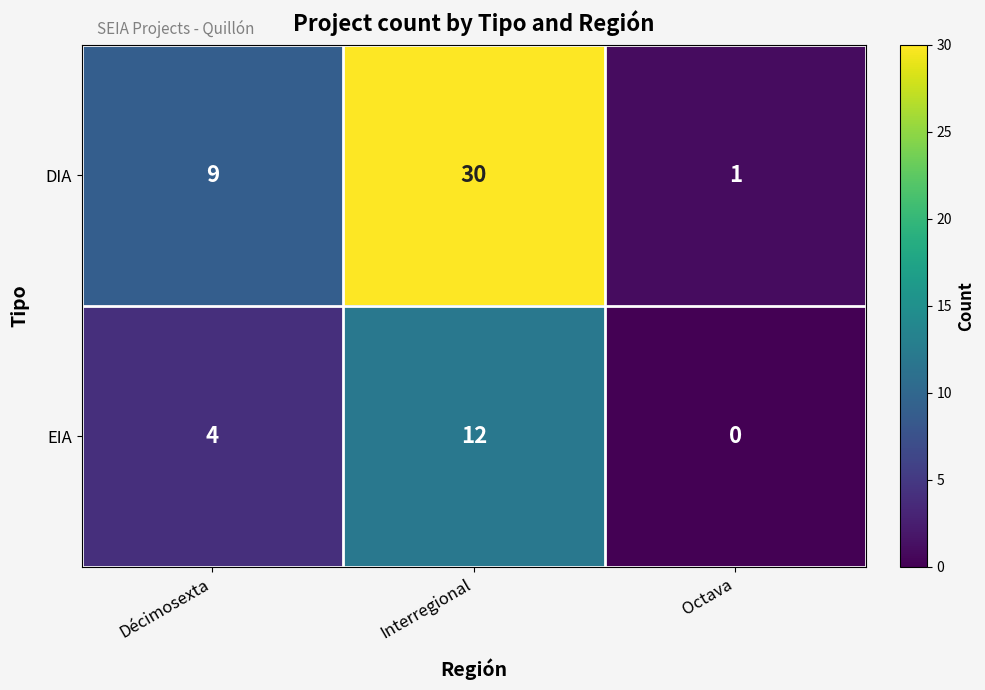

Which series has the largest total across all categories?

DIA